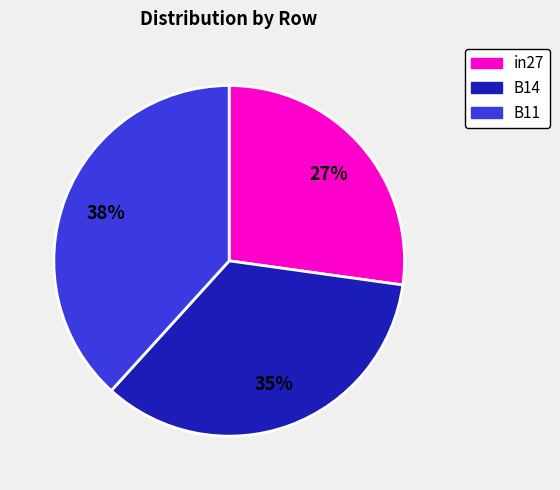

What percentage is the in27 slice, to the nearest percent?

27%